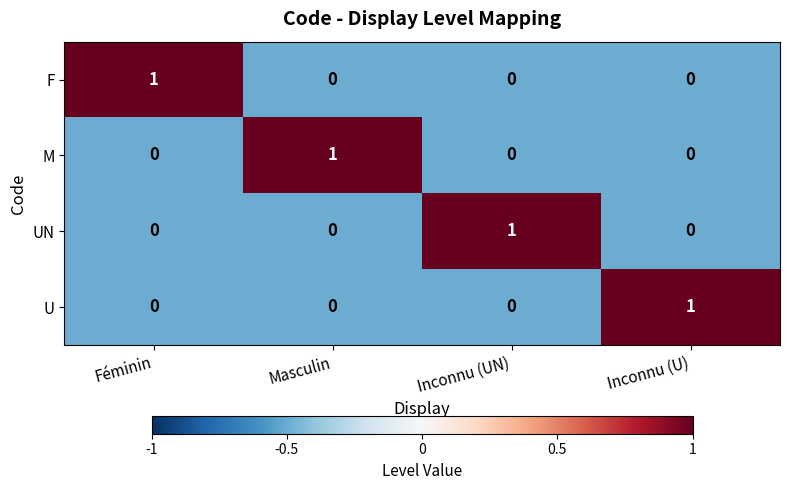

Reading right to left, list all the values displayed in this chart.

F: Inconnu (U)=0	Inconnu (UN)=0	Masculin=0	Féminin=1
M: Inconnu (U)=0	Inconnu (UN)=0	Masculin=1	Féminin=0
UN: Inconnu (U)=0	Inconnu (UN)=1	Masculin=0	Féminin=0
U: Inconnu (U)=1	Inconnu (UN)=0	Masculin=0	Féminin=0